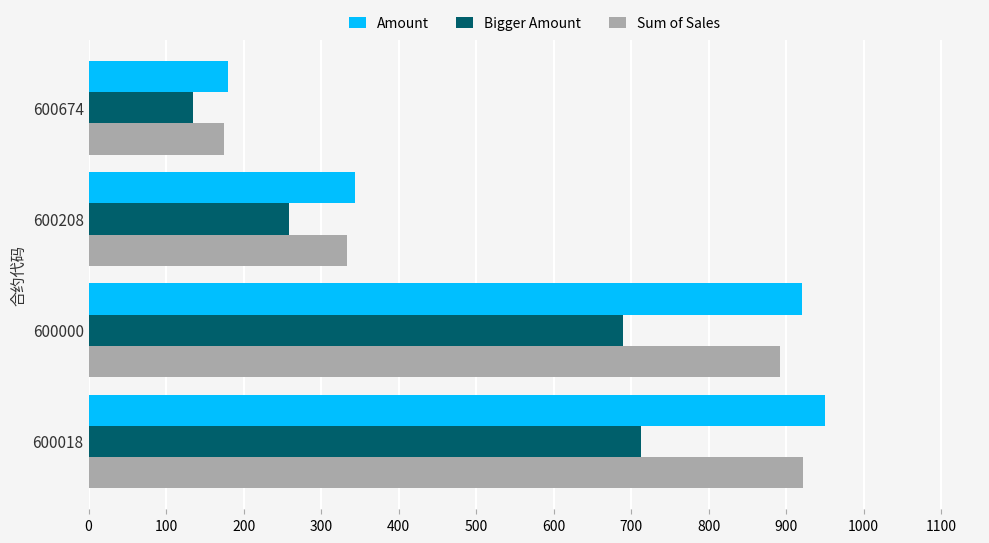

Which series has the largest range (max minus min)?

Amount